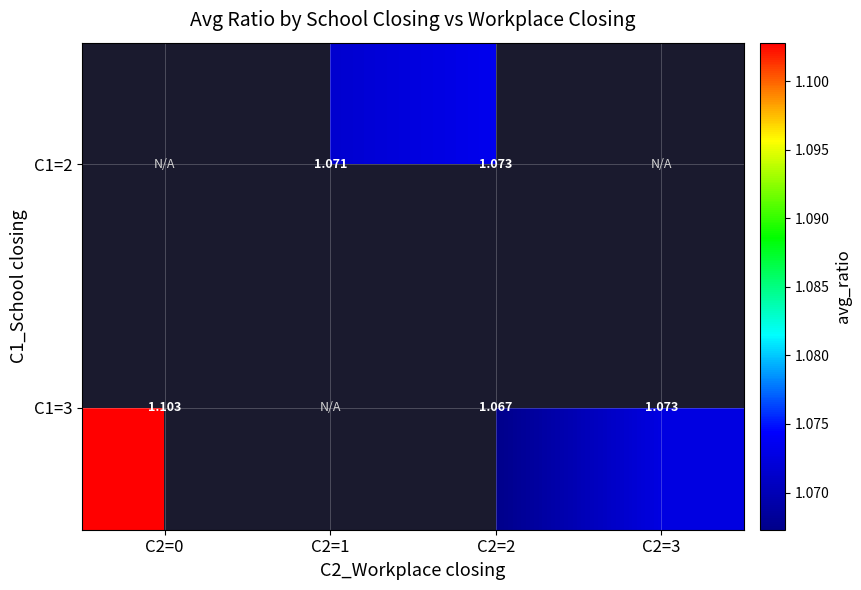

Is the value of C1=2 at C2=1 greater than the value of C1=3 at C2=3?

No